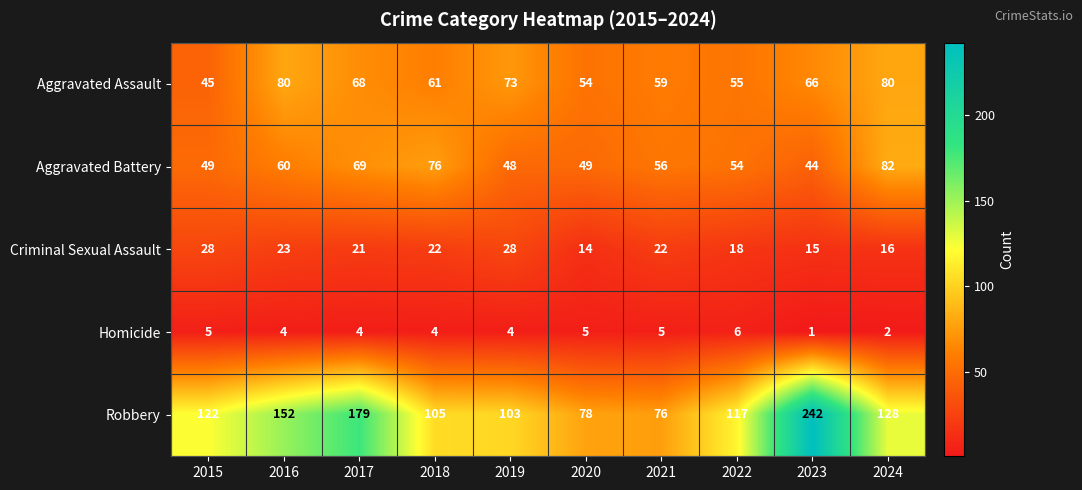

How many data points in Criminal Sexual Assault are less than 22?

5